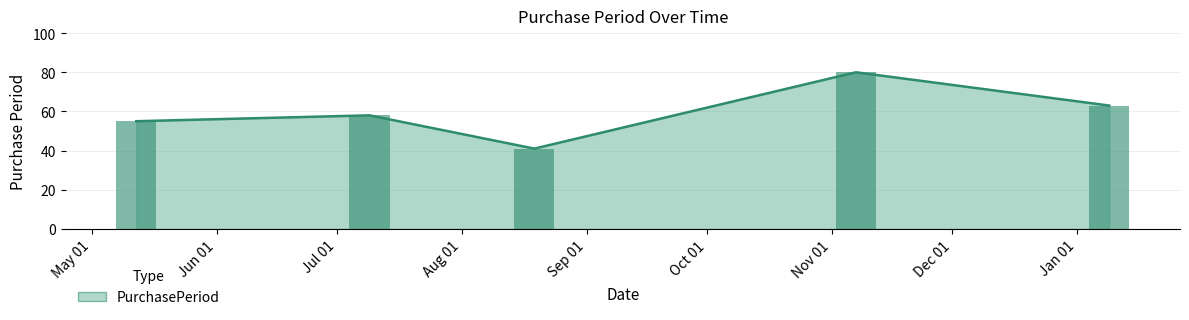

What is the value of the 1st bar from the left?

55